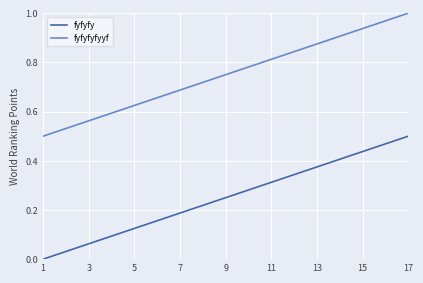

How many lines are shown in the chart?

2